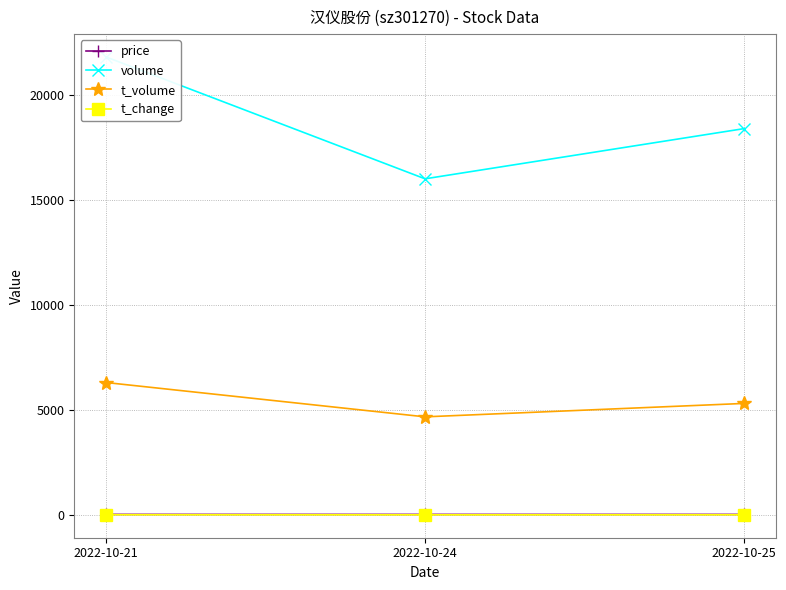

Which series has the widest spread of values?

volume